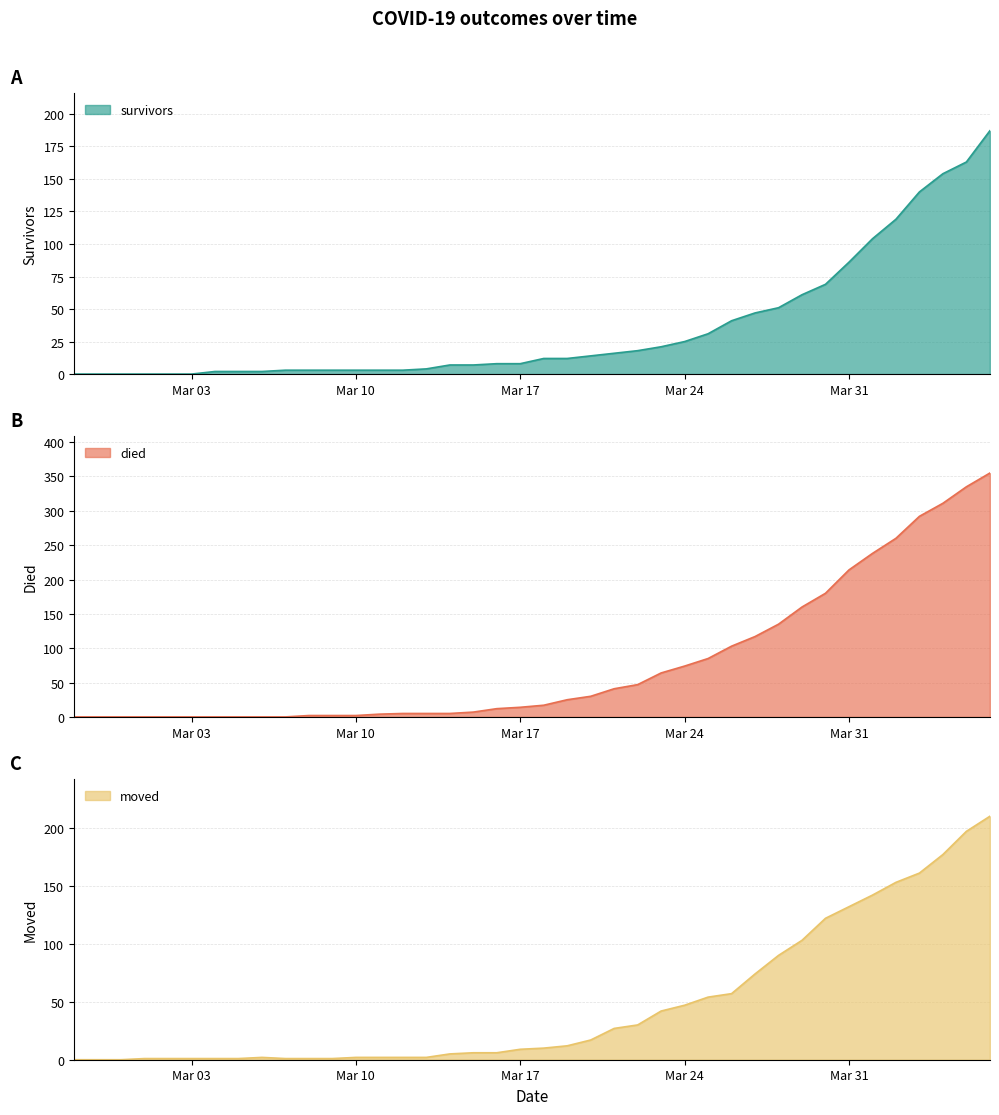

Where does the died series first go above 17?

2020-03-19